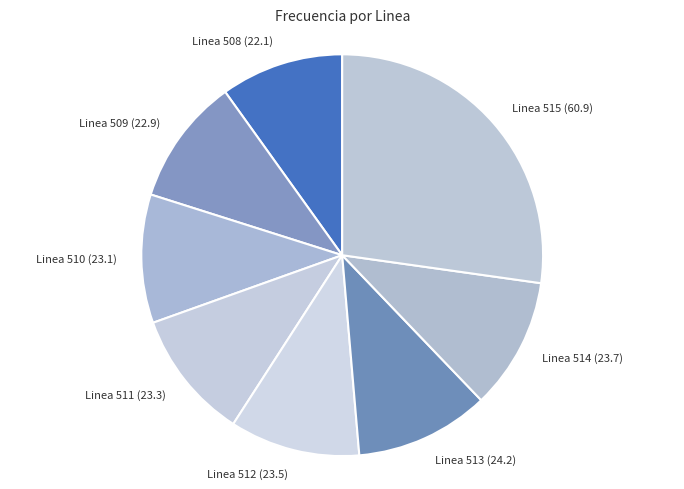

What is the ratio of the value at Linea 510 to the value at Linea 512?

1.0